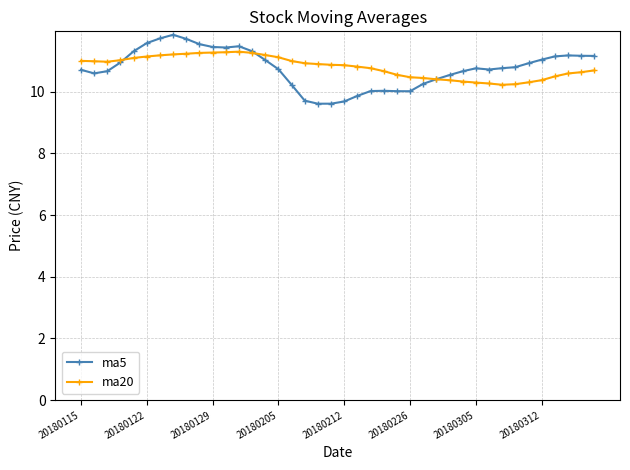

What is the value of the ma20 point at the 10th from the left?

11.3